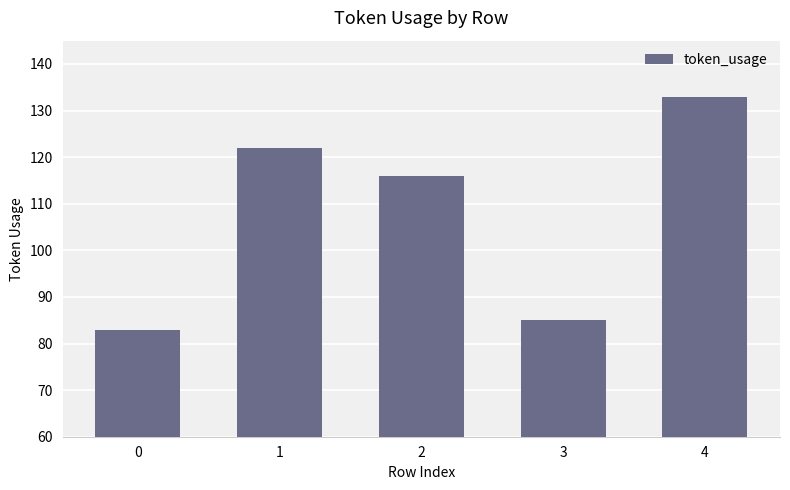

How many categories are shown in the chart?

5